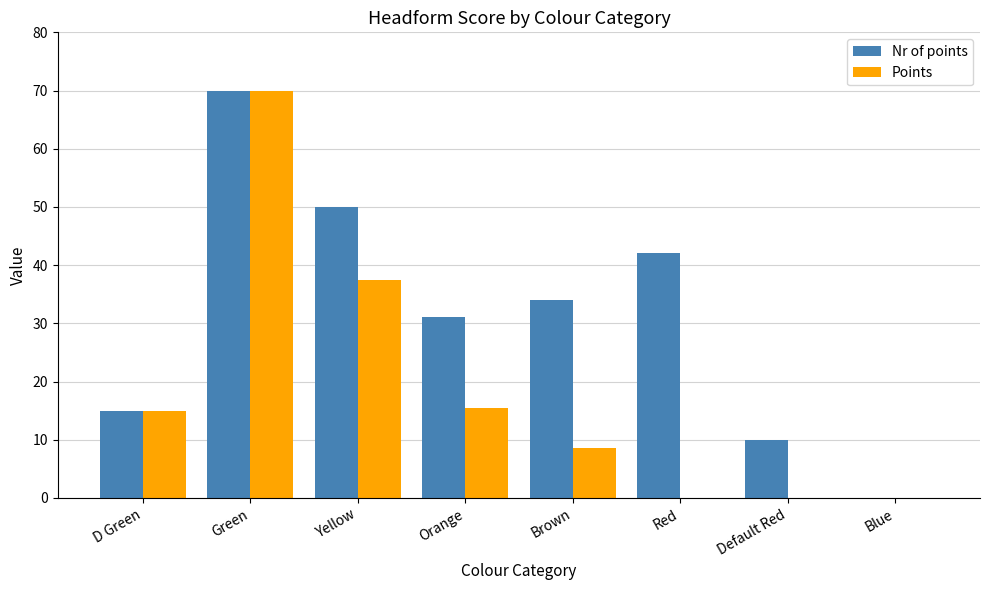

At which category is the sum across all series the highest?

Green